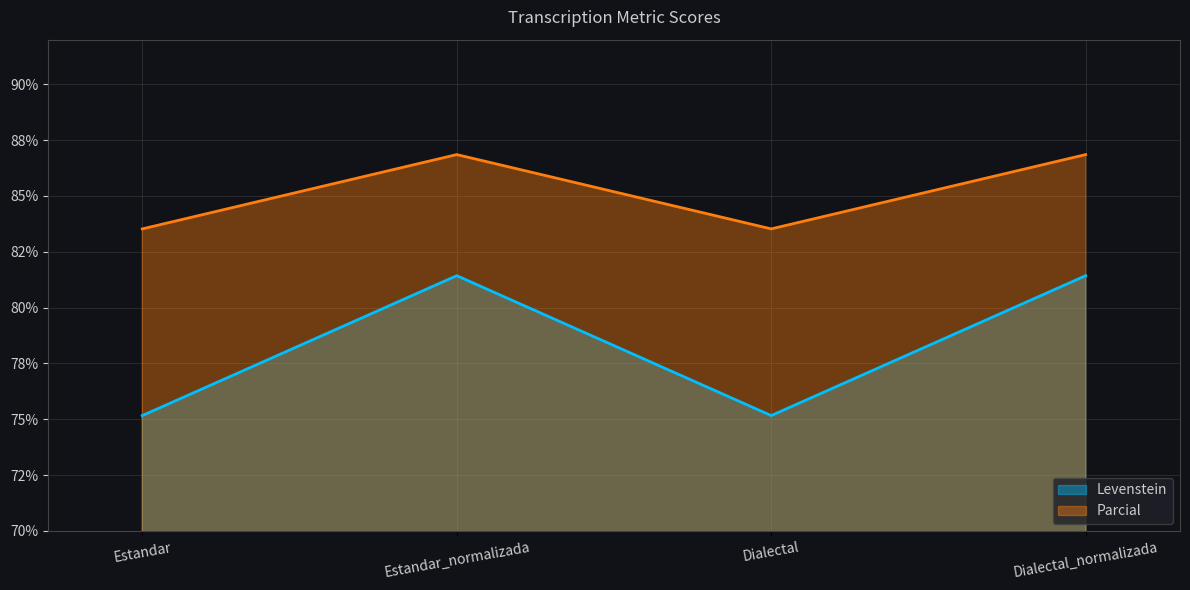

Does the chart display data point markers on the line(s)?

No